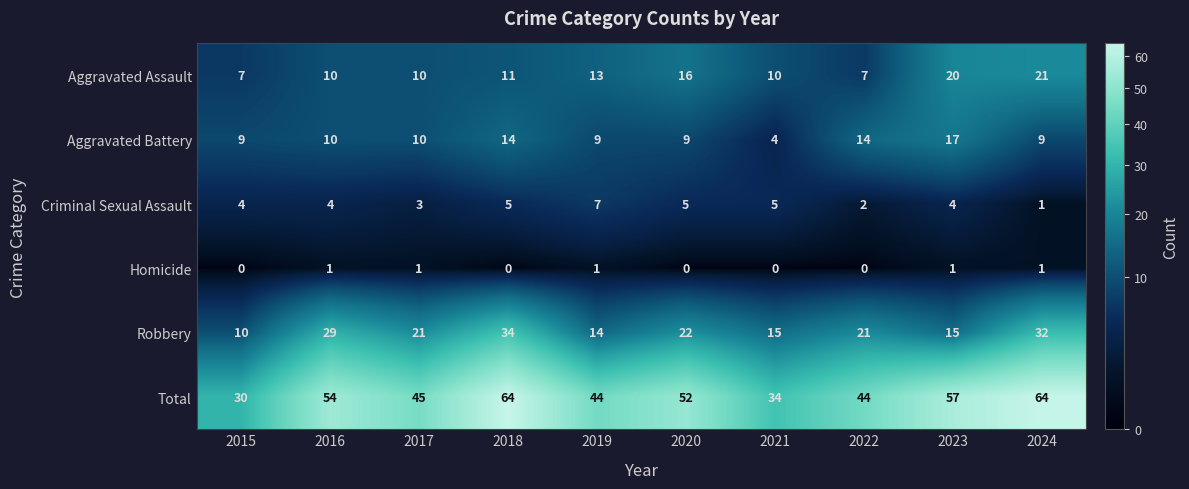

At 2019, list the series in order from smallest to largest.

Homicide, Criminal Sexual Assault, Aggravated Battery, Aggravated Assault, Robbery, Total